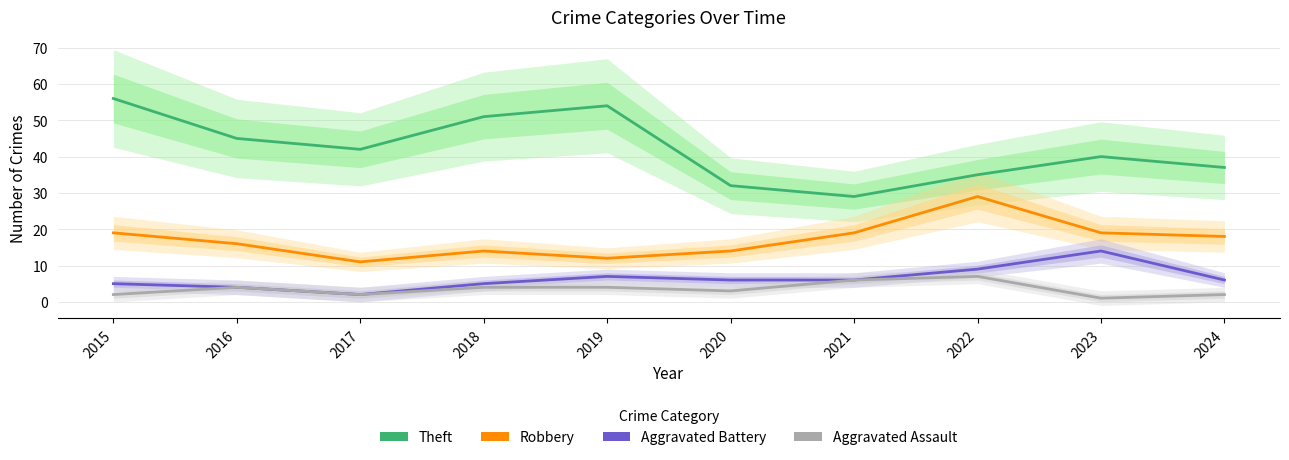

True or false: Robbery and Theft intersect in this chart.

False